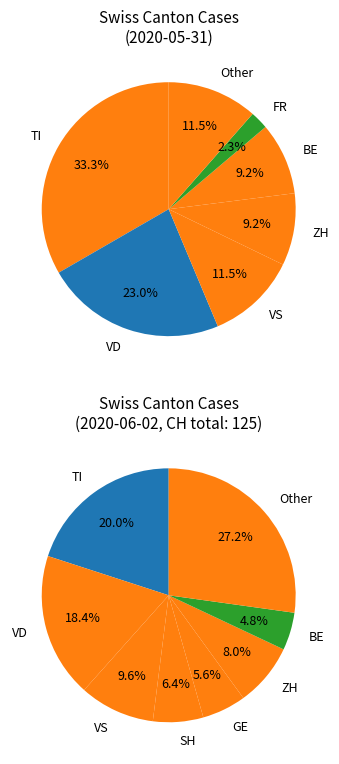

True or false: GE accounts for 6% of the total.

True